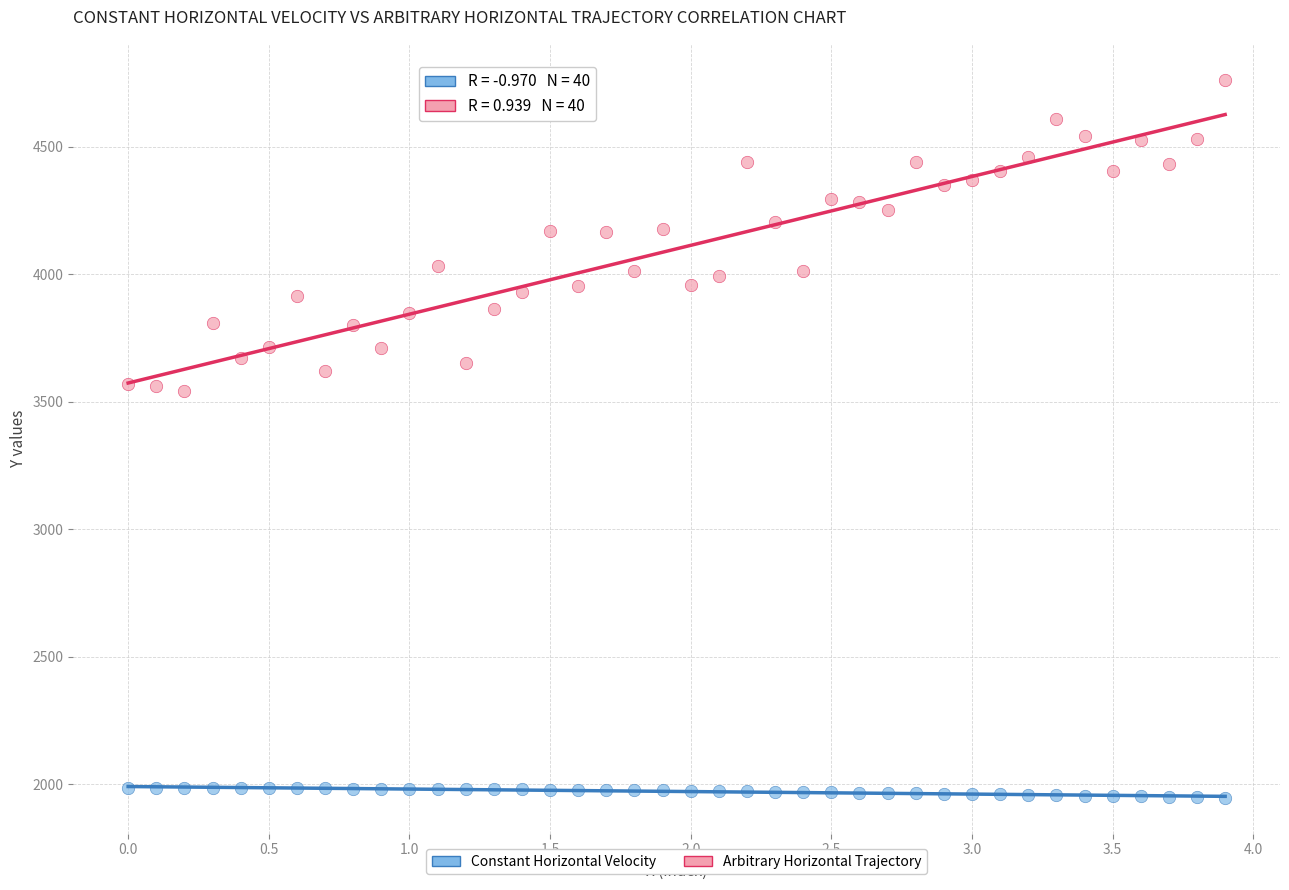

Across all data points, what is the range of Y values (max minus min)?

2814.4